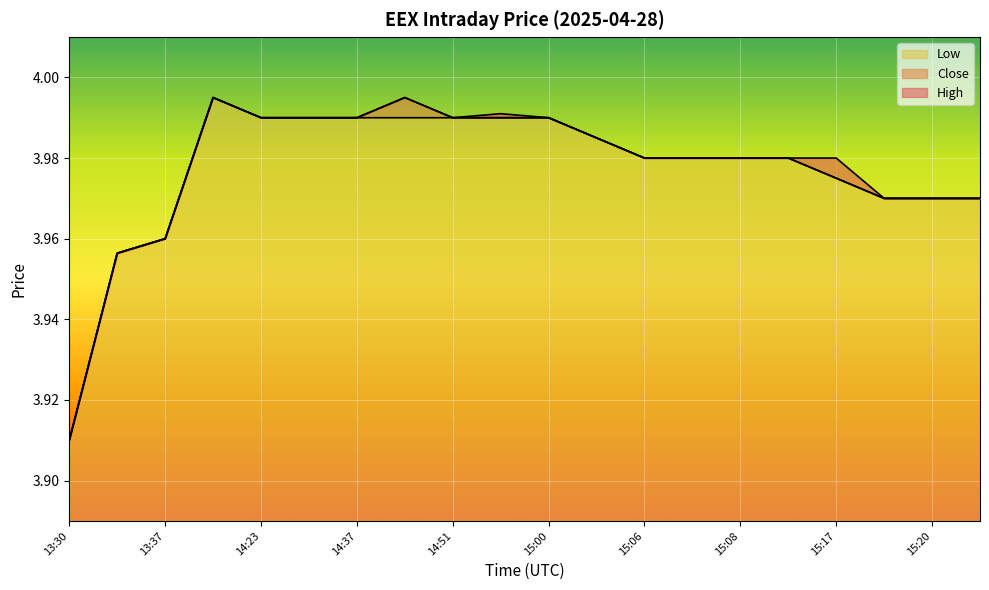

Rank the categories by High value from highest to lowest.

14:00, 14:50, 14:53, 14:23, 14:30, 14:37, 14:51, 15:00, 15:05, 15:06, 15:07, 15:08, 15:14, 15:17, 15:18, 15:20, 15:22, 13:37, 13:36, 13:30